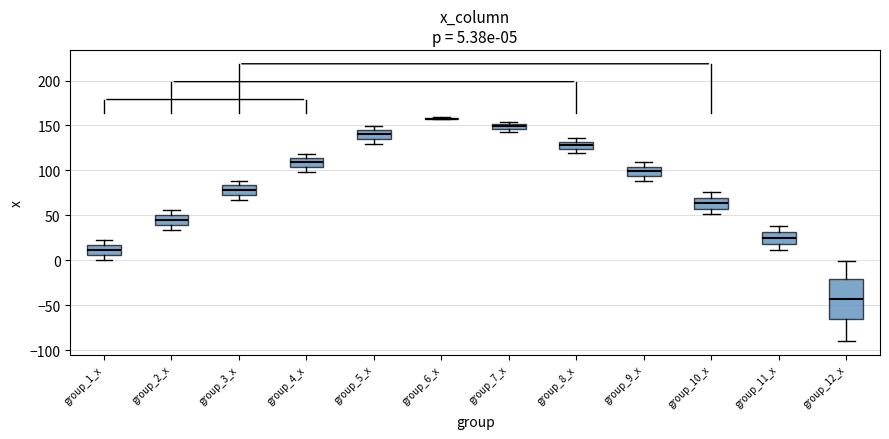

Comparing the boxes themselves (not the whiskers), which one is the tallest?

group_12_x